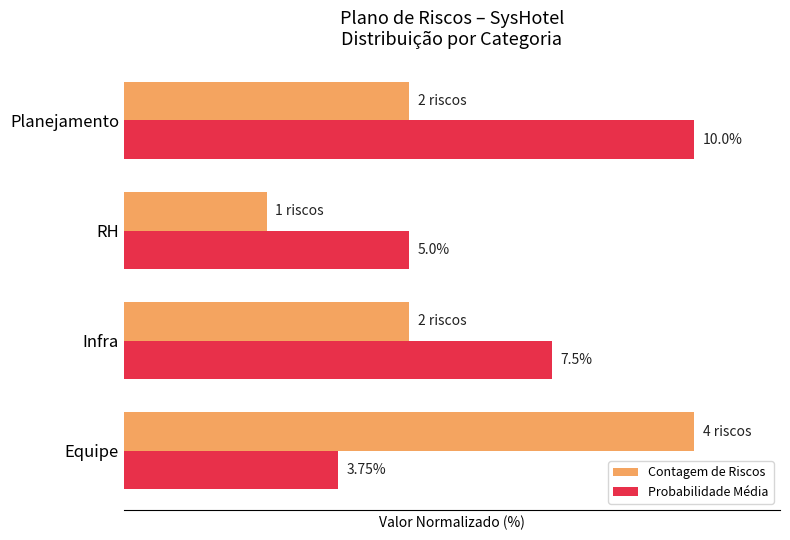

What is the maximum value for Contagem de Riscos?

100.0